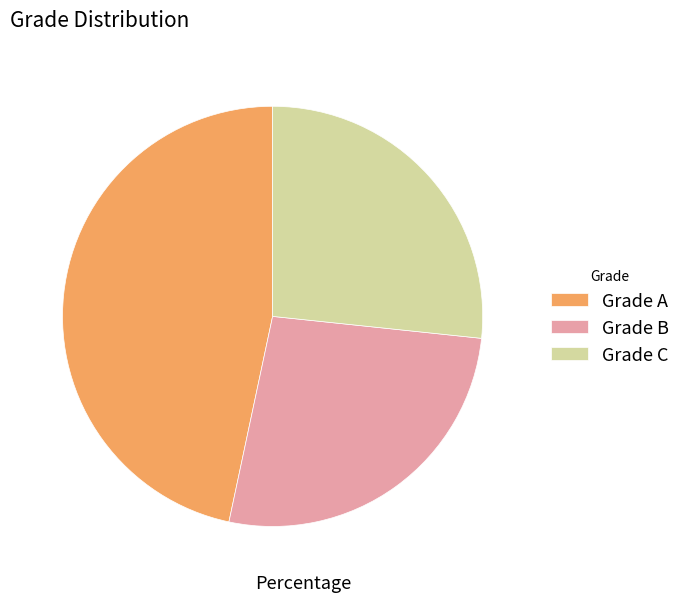

Is it true that Grade C is 40% of the pie?

False